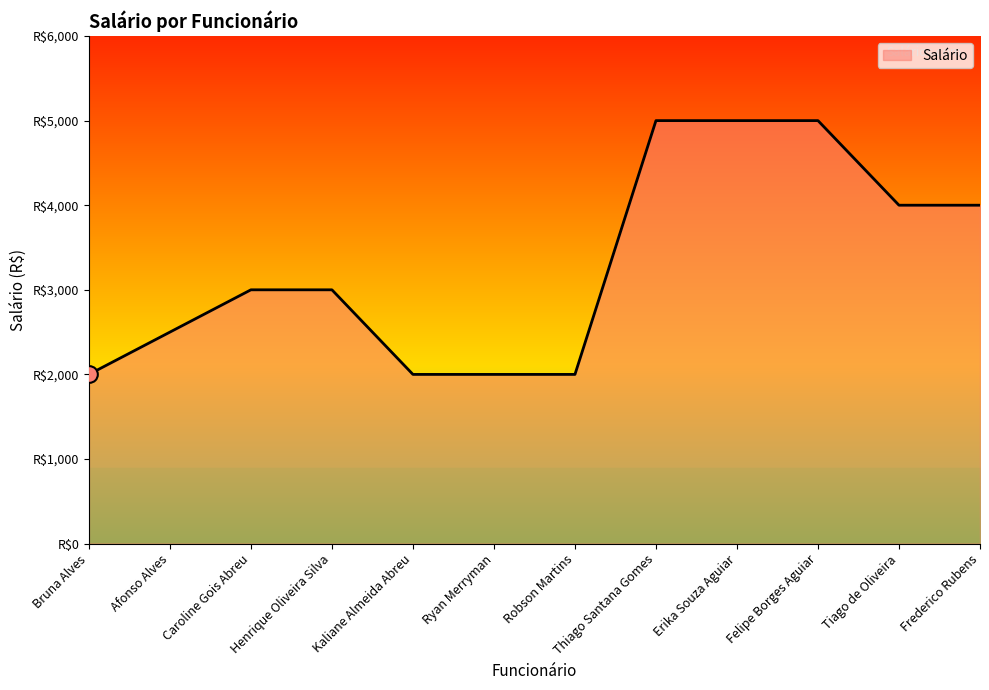

Is this an area chart (filled region under the line)?

Yes